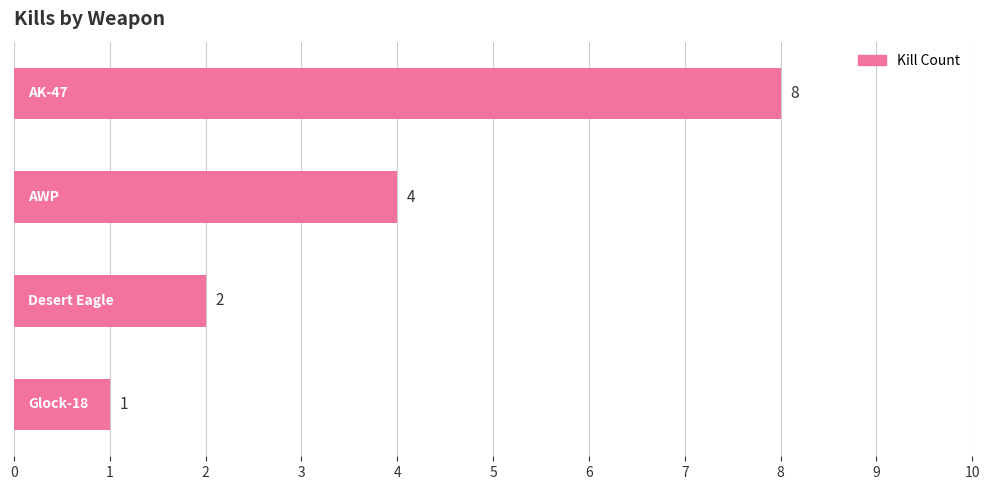

Count the values in the range 2 to 8.

3